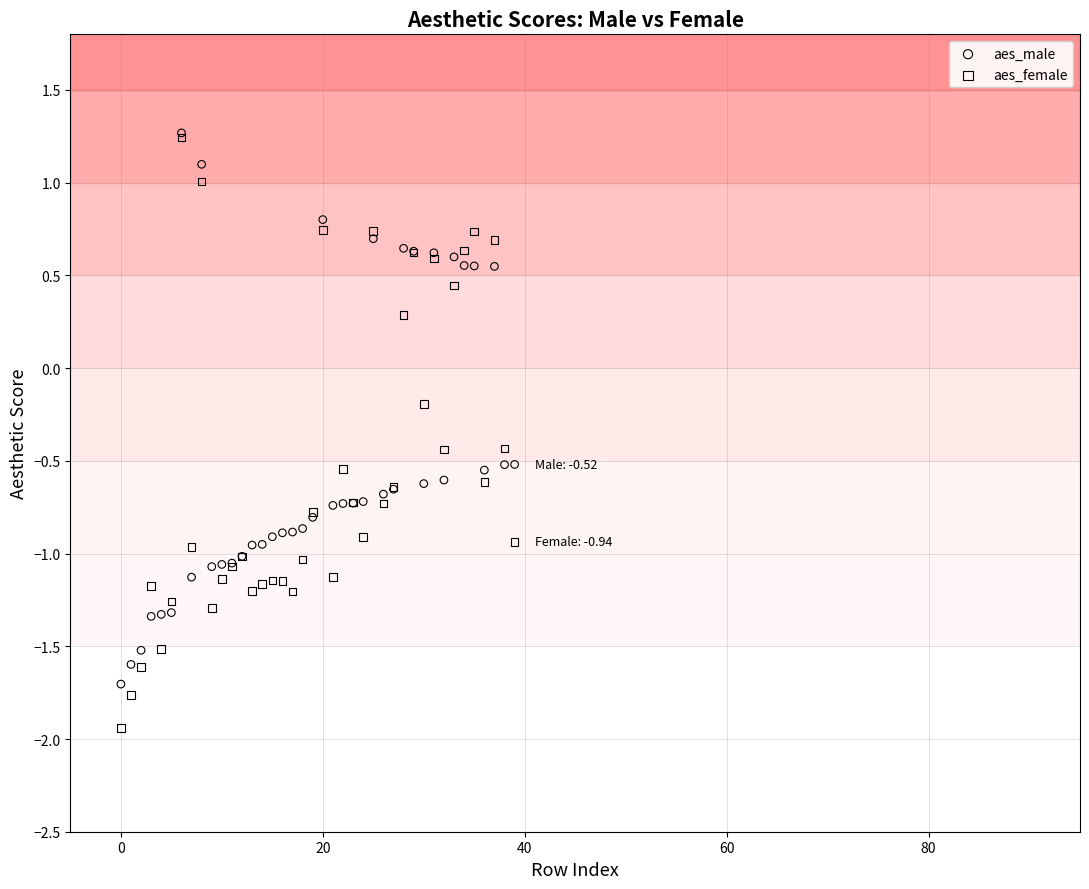

What are all the series names shown in the legend?

aes_male, aes_female